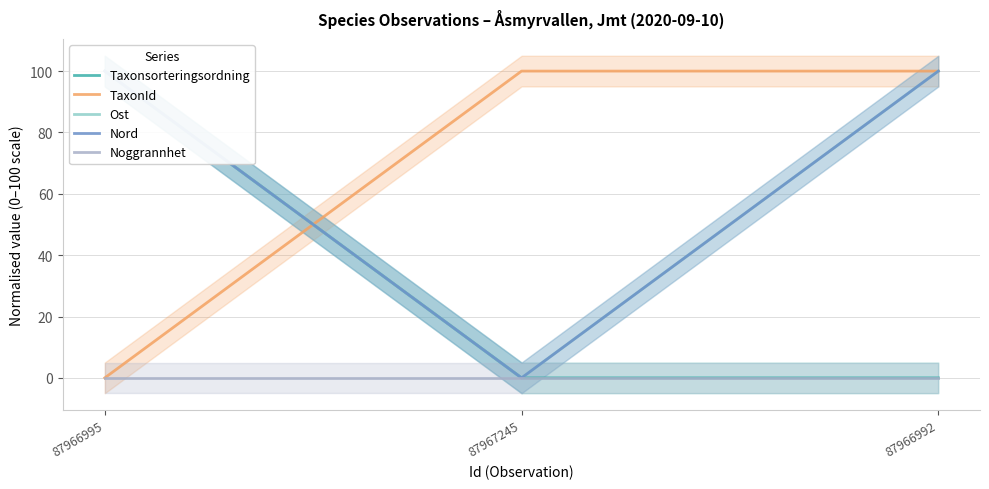

At which category is the sum across all series the highest?

87966995